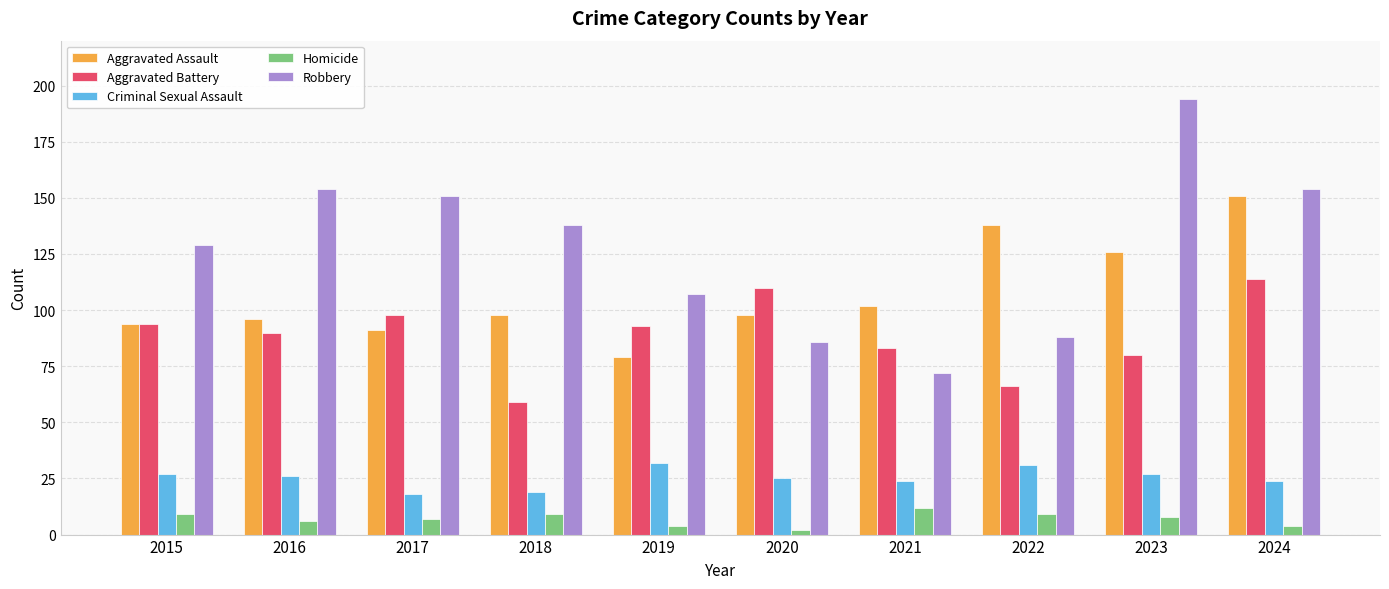

Reading left to right, transcribe all the data shown in this chart.

Aggravated Assault: 2015=94	2016=96	2017=91	2018=98	2019=79	2020=98	2021=102	2022=138	2023=126	2024=151
Aggravated Battery: 2015=94	2016=90	2017=98	2018=59	2019=93	2020=110	2021=83	2022=66	2023=80	2024=114
Criminal Sexual Assault: 2015=27	2016=26	2017=18	2018=19	2019=32	2020=25	2021=24	2022=31	2023=27	2024=24
Homicide: 2015=9	2016=6	2017=7	2018=9	2019=4	2020=2	2021=12	2022=9	2023=8	2024=4
Robbery: 2015=129	2016=154	2017=151	2018=138	2019=107	2020=86	2021=72	2022=88	2023=194	2024=154